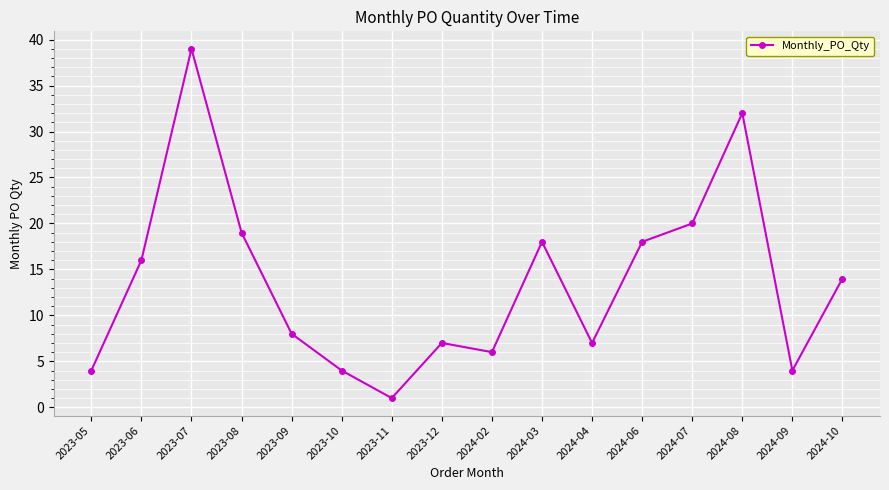

What is the value of the 6th point from the left?

4